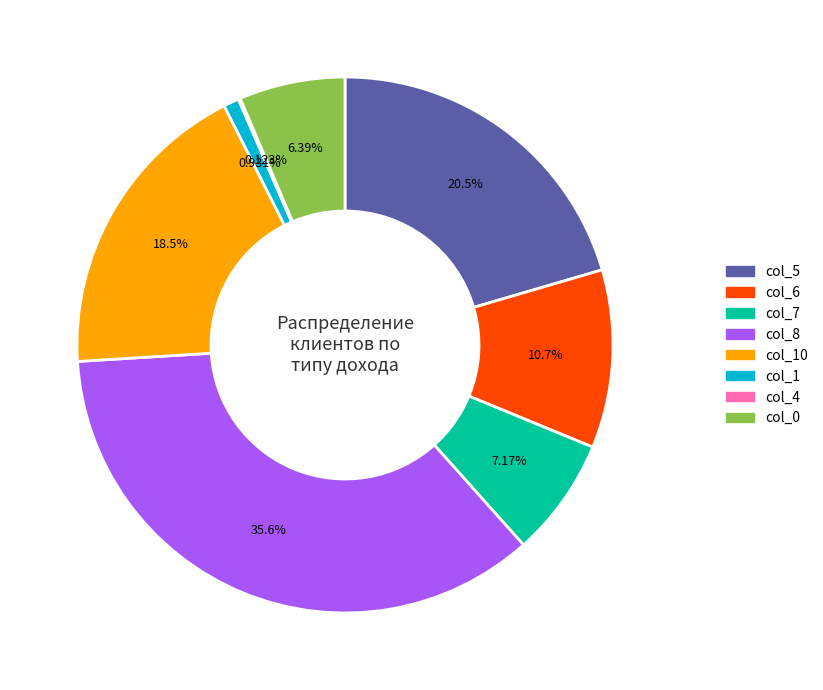

Do col_5 and col_1 together represent more than half of the pie?

No